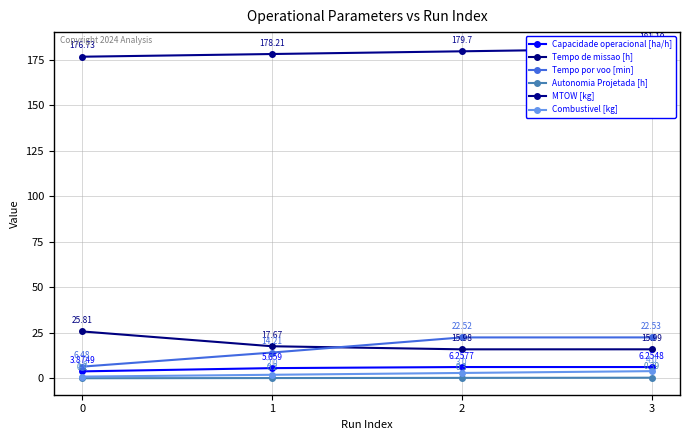

How many series are shown in this chart?

6